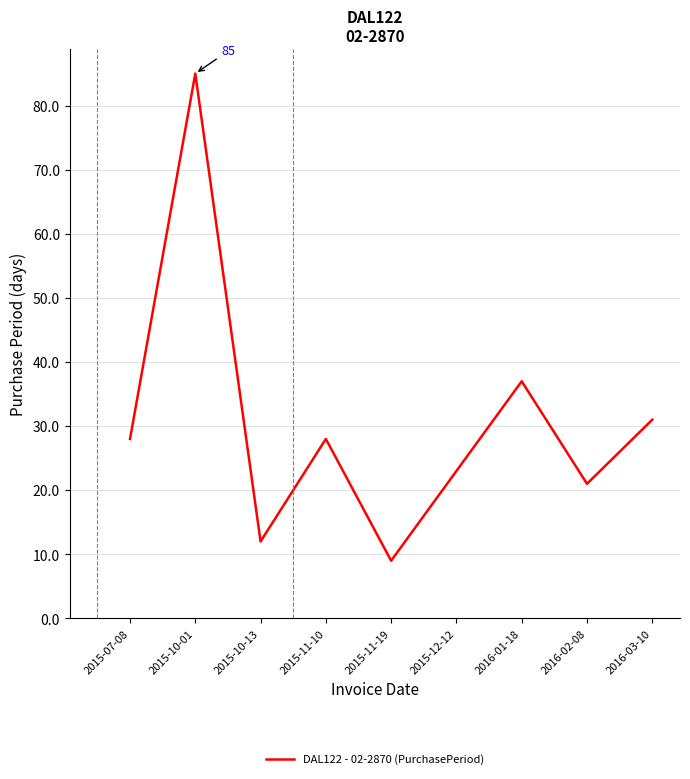

True or false: the data shows 5 at 2015-10-13.

False